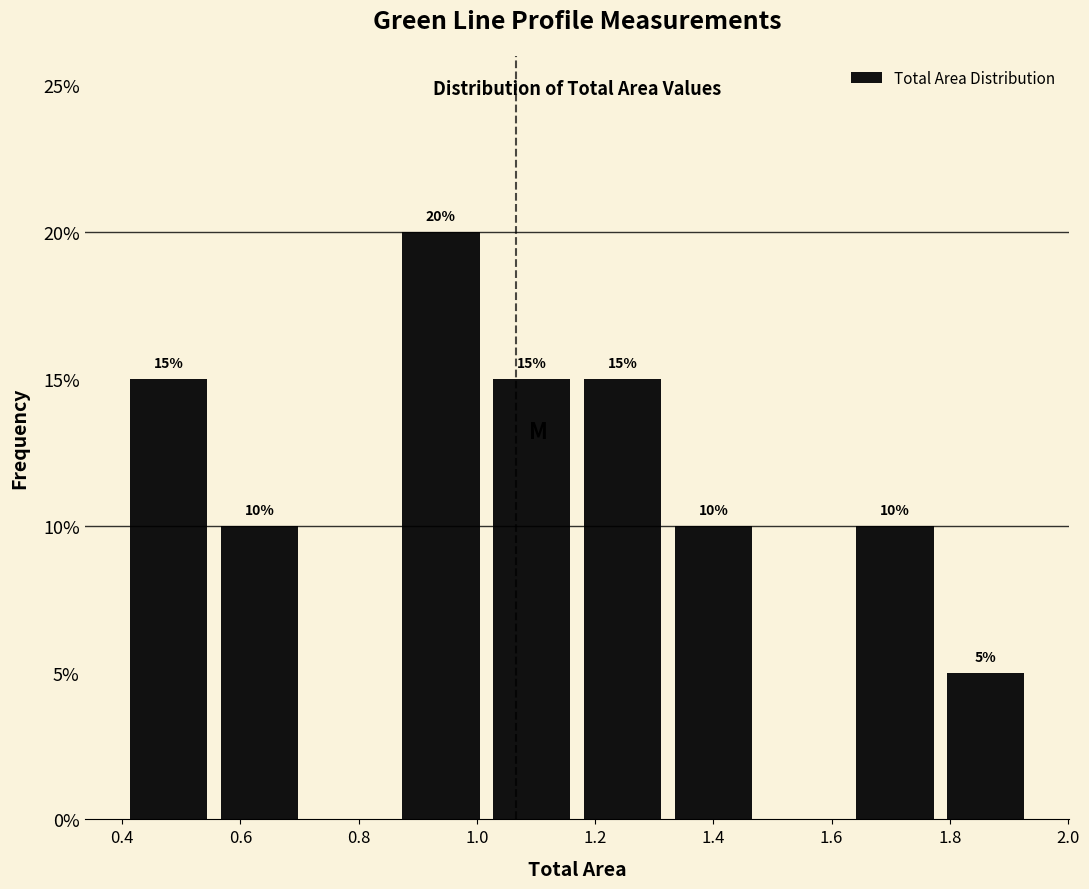

Over which range of the x-axis is the bar tallest?

0.88 to 1.02